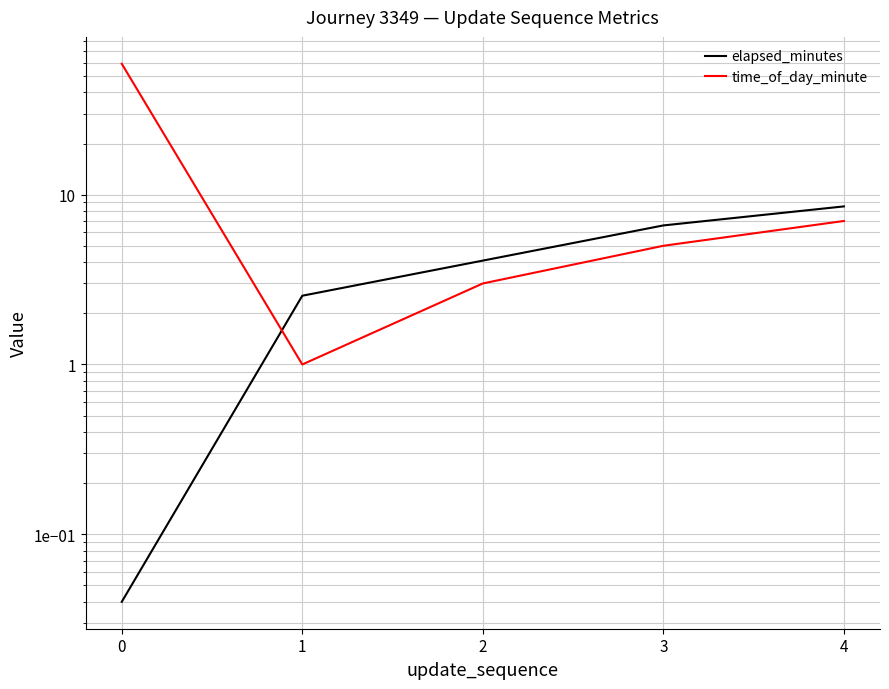

What is the minimum value for time_of_day_minute?

1.0